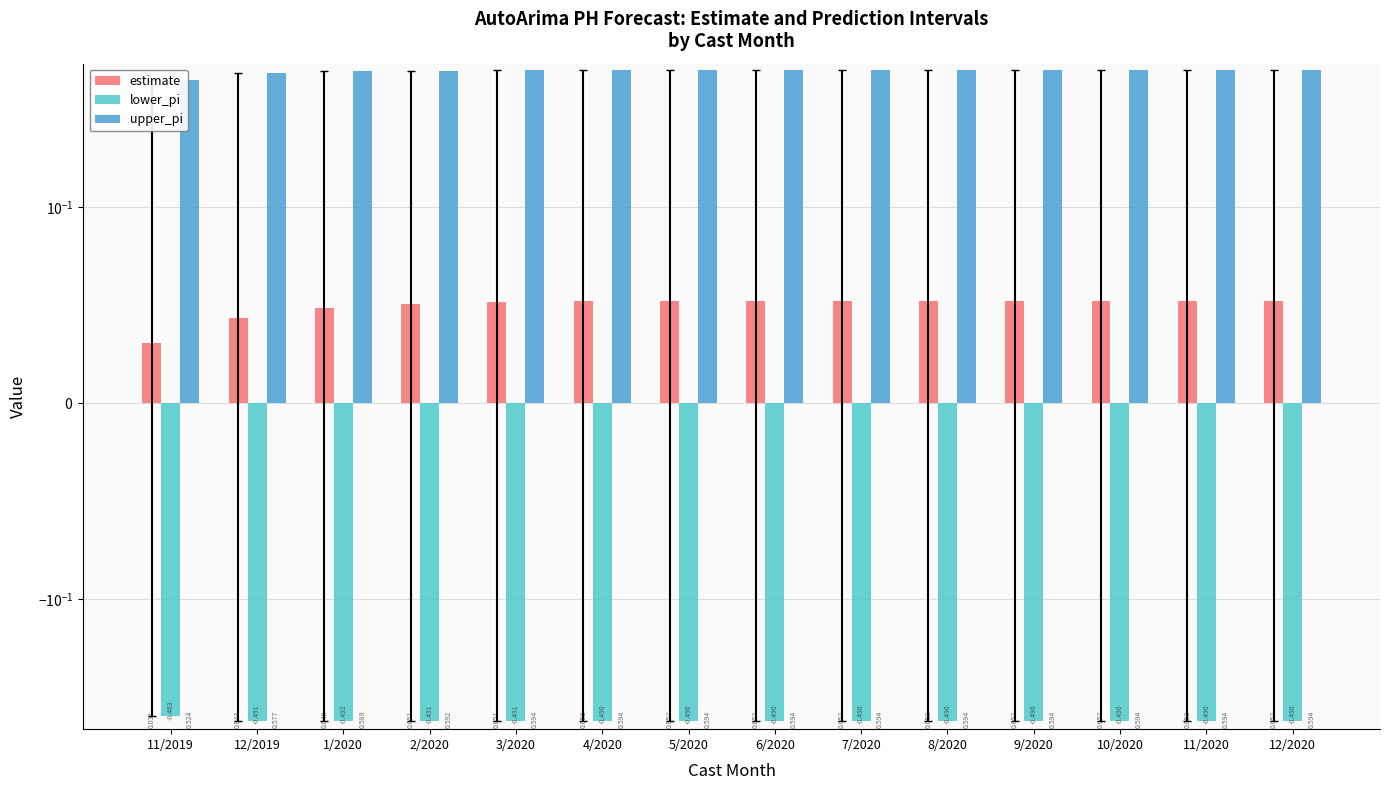

Rank the series by their maximum value, from lowest to highest.

lower_pi, estimate, upper_pi